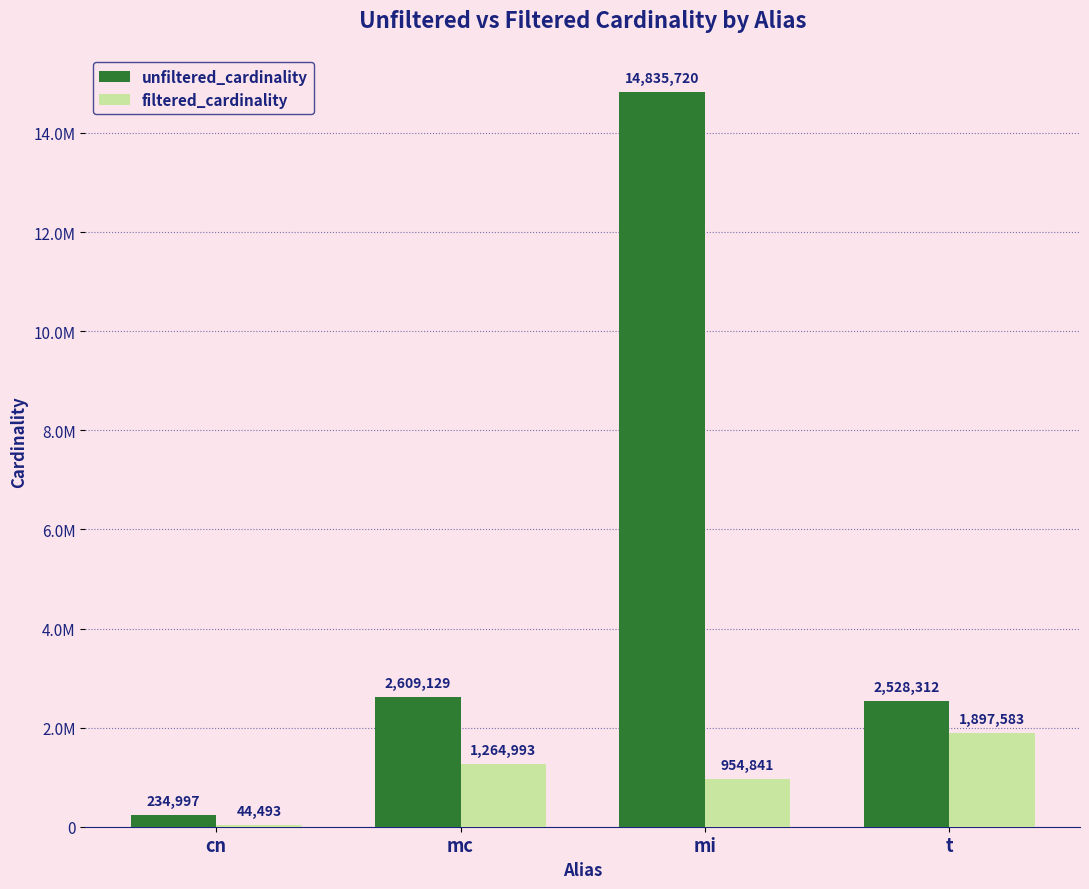

Is the value of unfiltered_cardinality at mc greater than the value of filtered_cardinality at mc?

Yes